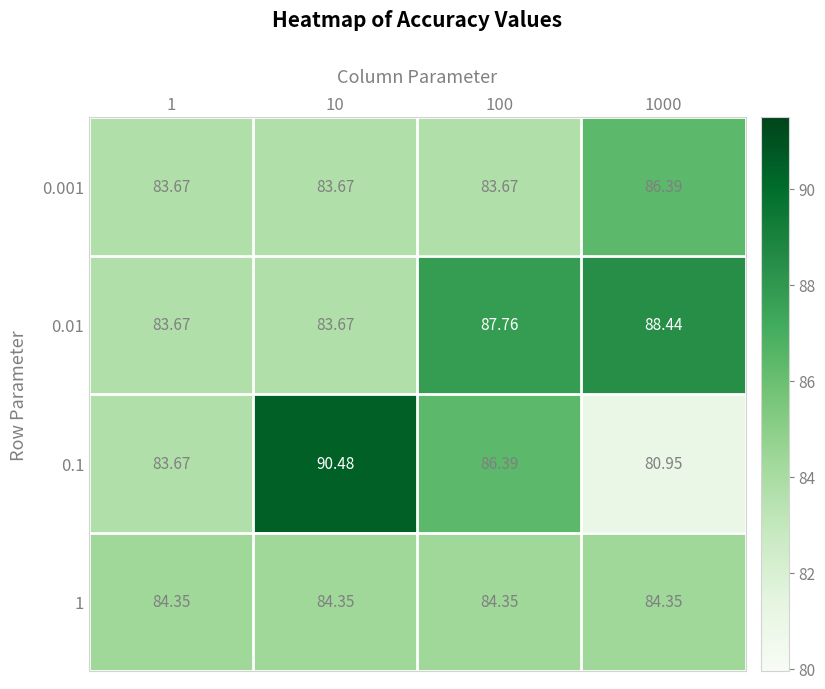

Count the number of data series in this chart.

4